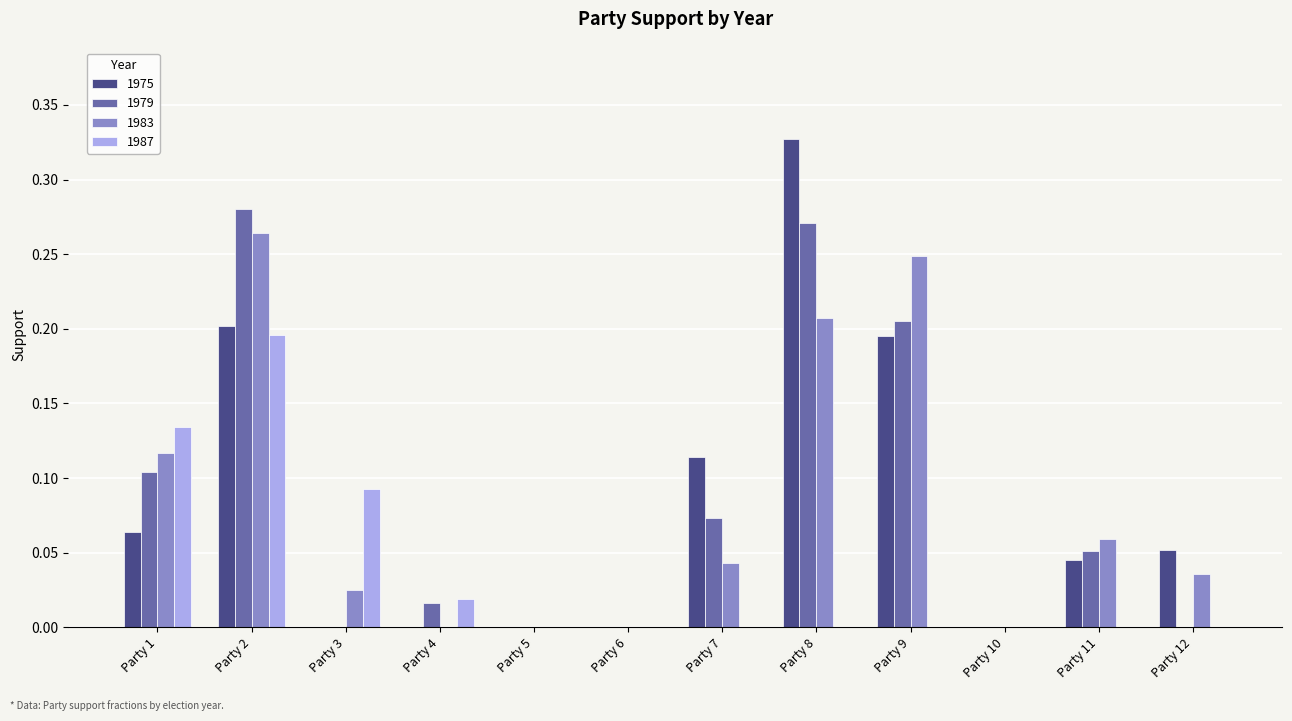

How many data points does each series have?

12